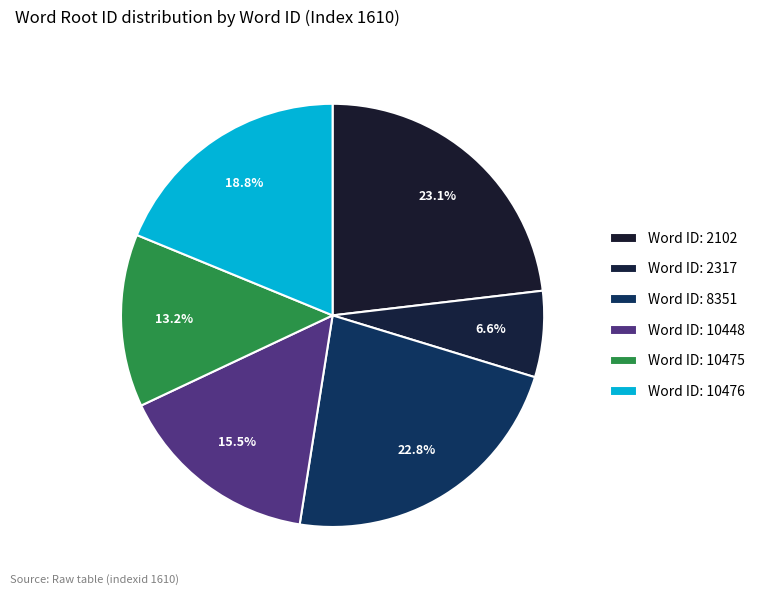

Is there a majority slice in this chart?

No